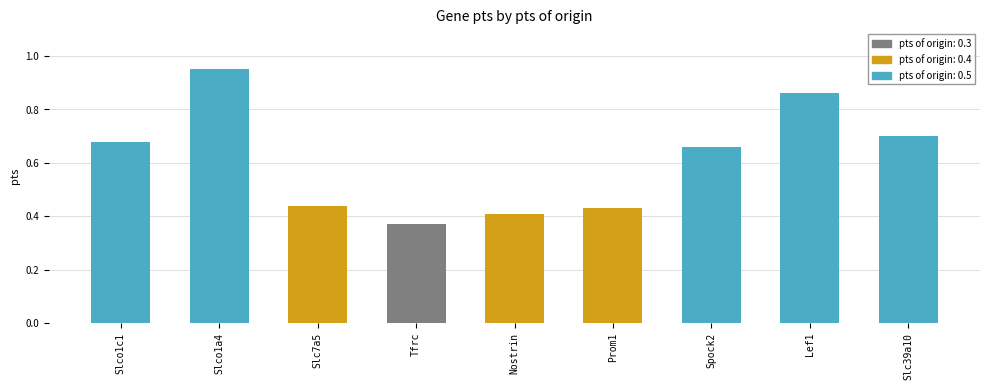

Where is the data nearest to the value 0?

Tfrc